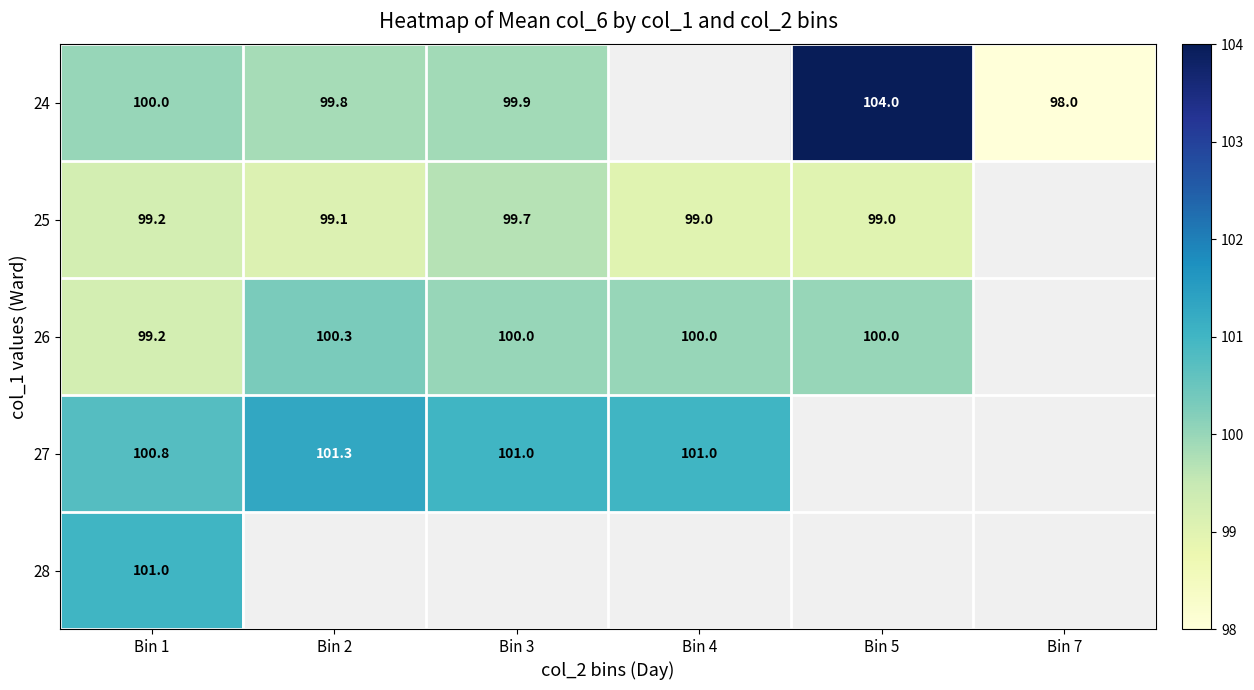

Is it true that 27 equals 100.8 at Bin 1?

True